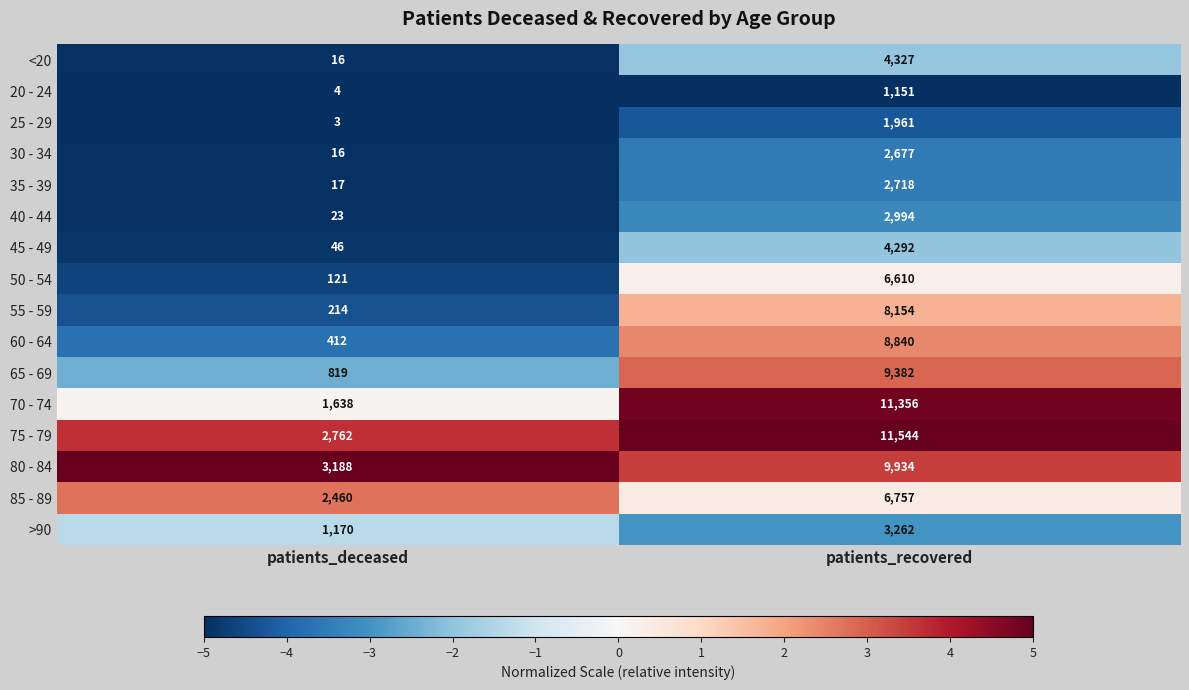

Is it true that 45 - 49 equals 6578 at patients_recovered?

False